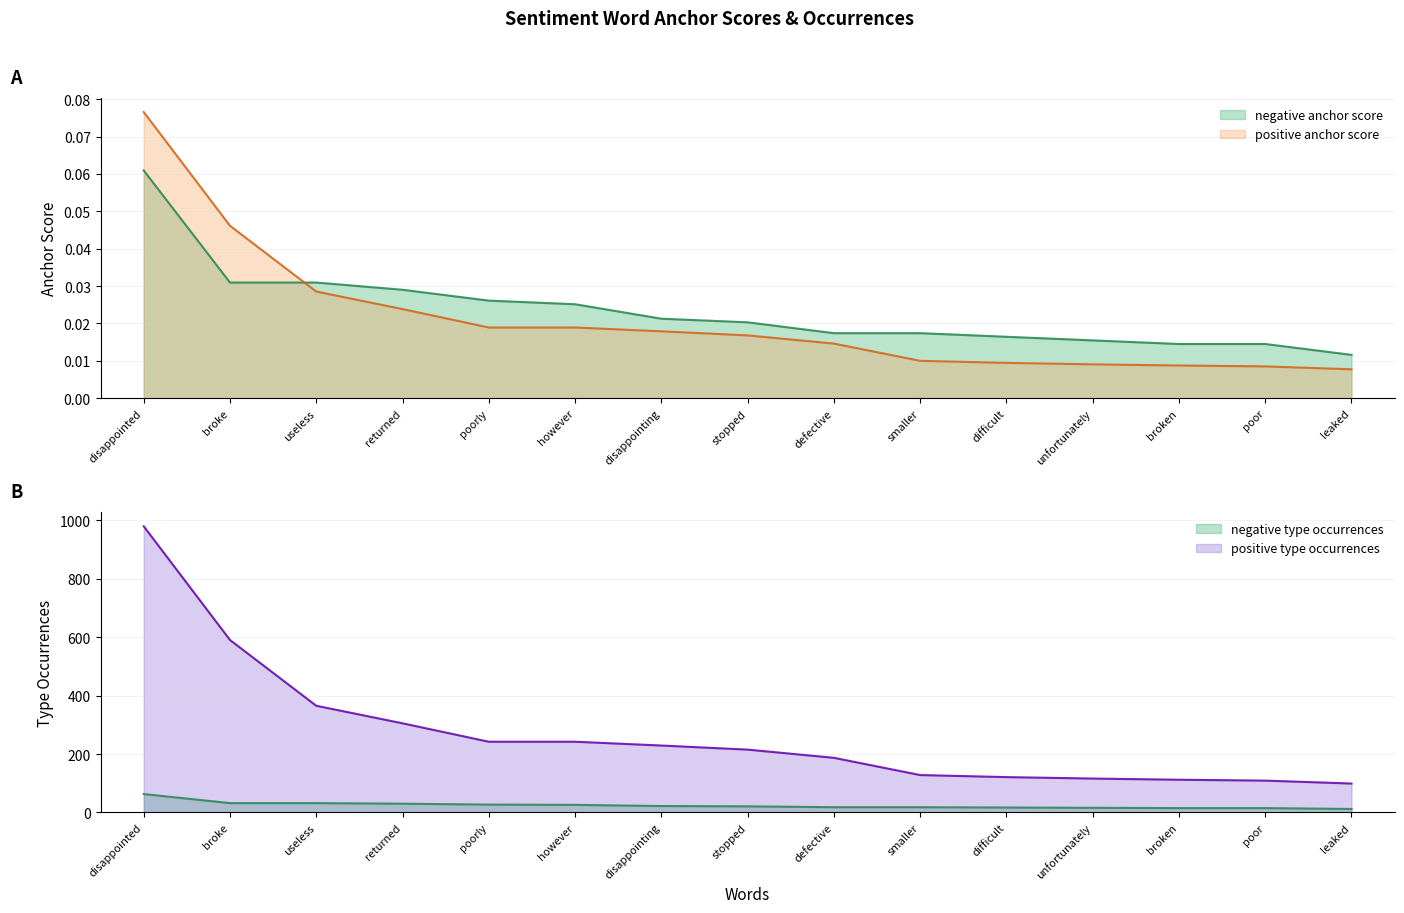

Is it true that positive type occurrences equals 0.0 at poor?

False